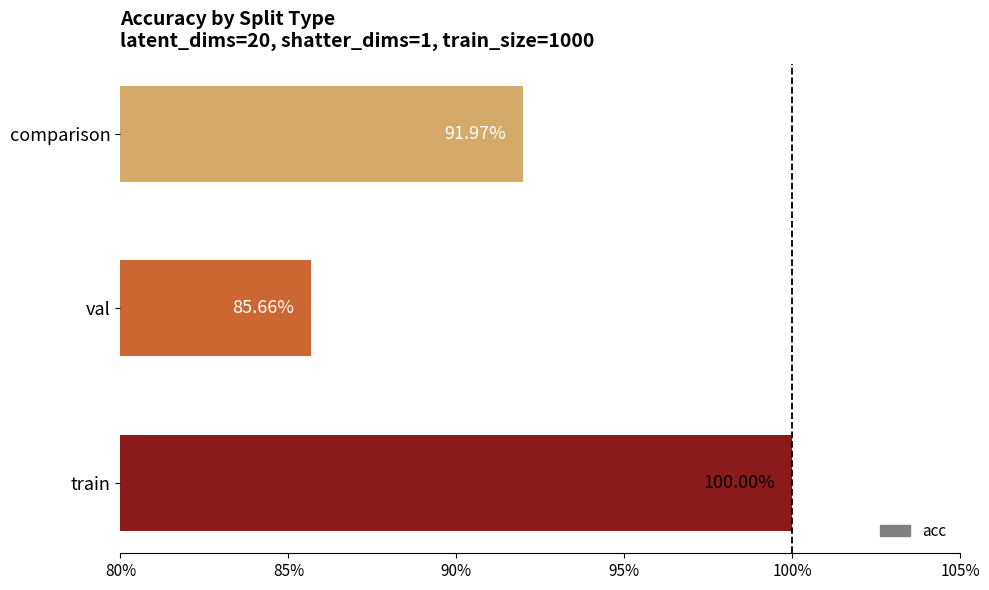

Count the number of categories in the chart.

3